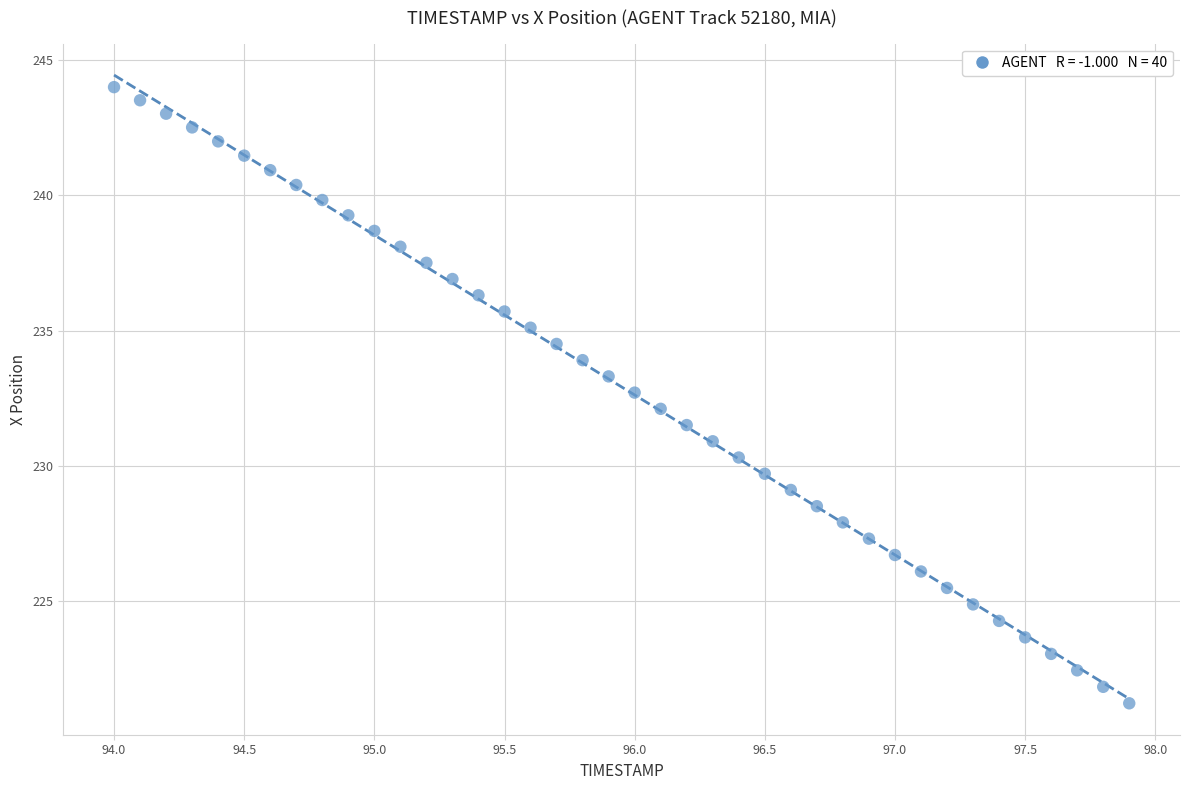

What is the range of Y values (max minus min)?

22.8